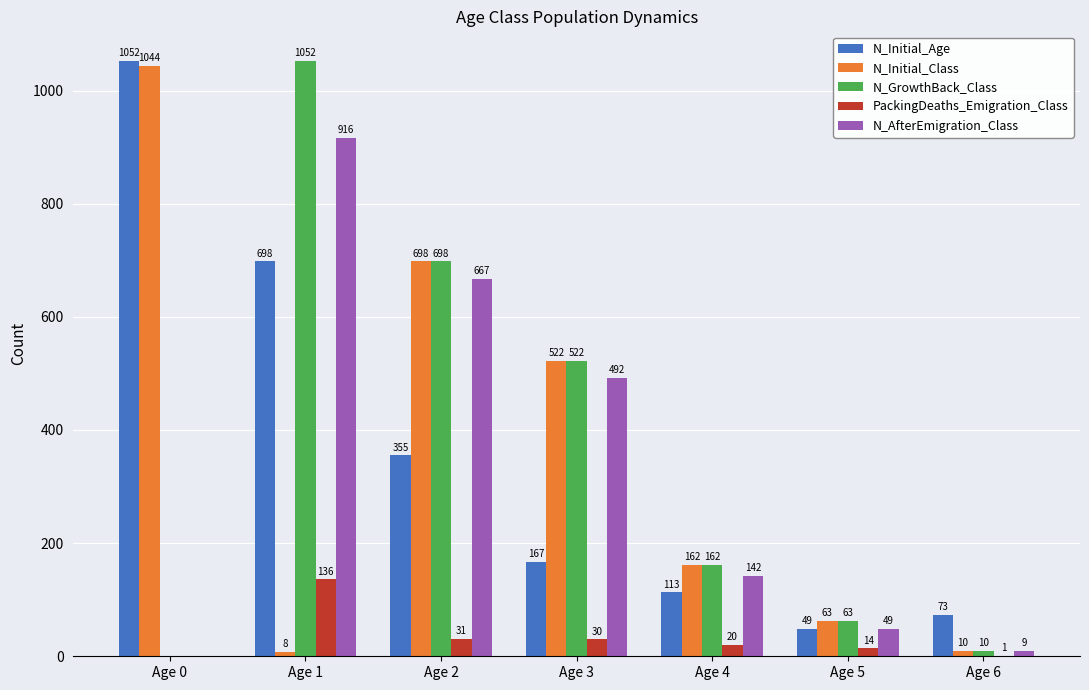

Reading right to left, list all the values displayed in this chart.

N_Initial_Age: Age 6=73	Age 5=49	Age 4=113	Age 3=167	Age 2=355	Age 1=698	Age 0=1052
N_Initial_Class: Age 6=10	Age 5=63	Age 4=162	Age 3=522	Age 2=698	Age 1=8	Age 0=1044
N_GrowthBack_Class: Age 6=10	Age 5=63	Age 4=162	Age 3=522	Age 2=698	Age 1=1052	Age 0=0
PackingDeaths_Emigration_Class: Age 6=1	Age 5=14	Age 4=20	Age 3=30	Age 2=31	Age 1=136	Age 0=0
N_AfterEmigration_Class: Age 6=9	Age 5=49	Age 4=142	Age 3=492	Age 2=667	Age 1=916	Age 0=0